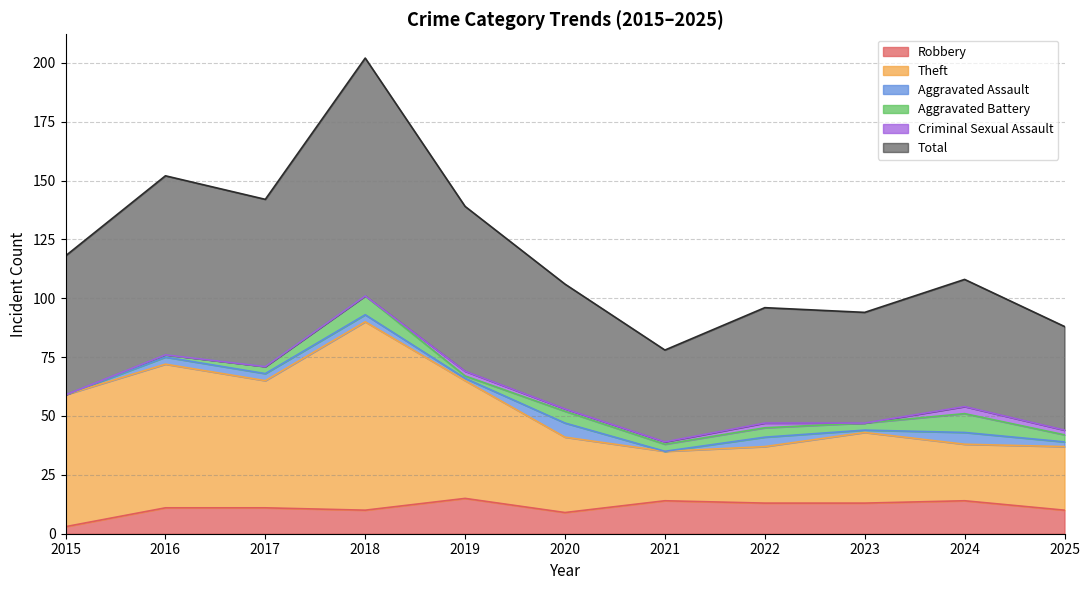

True or false: Robbery and Total cross at least once.

False